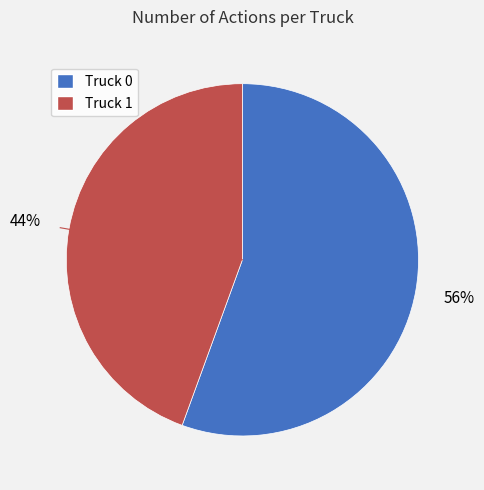

Which category has the biggest portion of the pie?

Truck 0